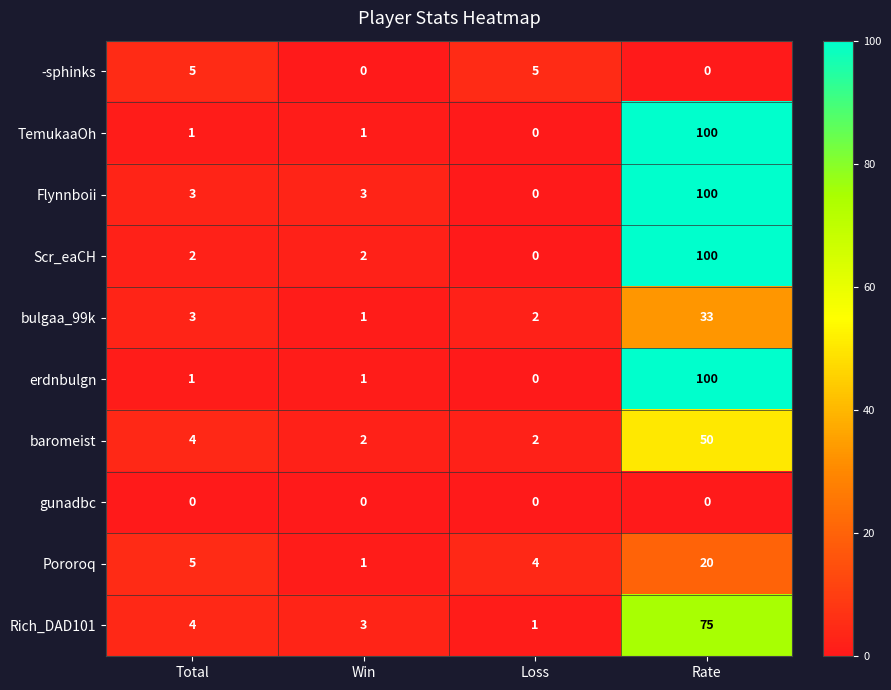

Is the value of Scr_eaCH at Rate greater than the value of erdnbulgn at Win?

Yes